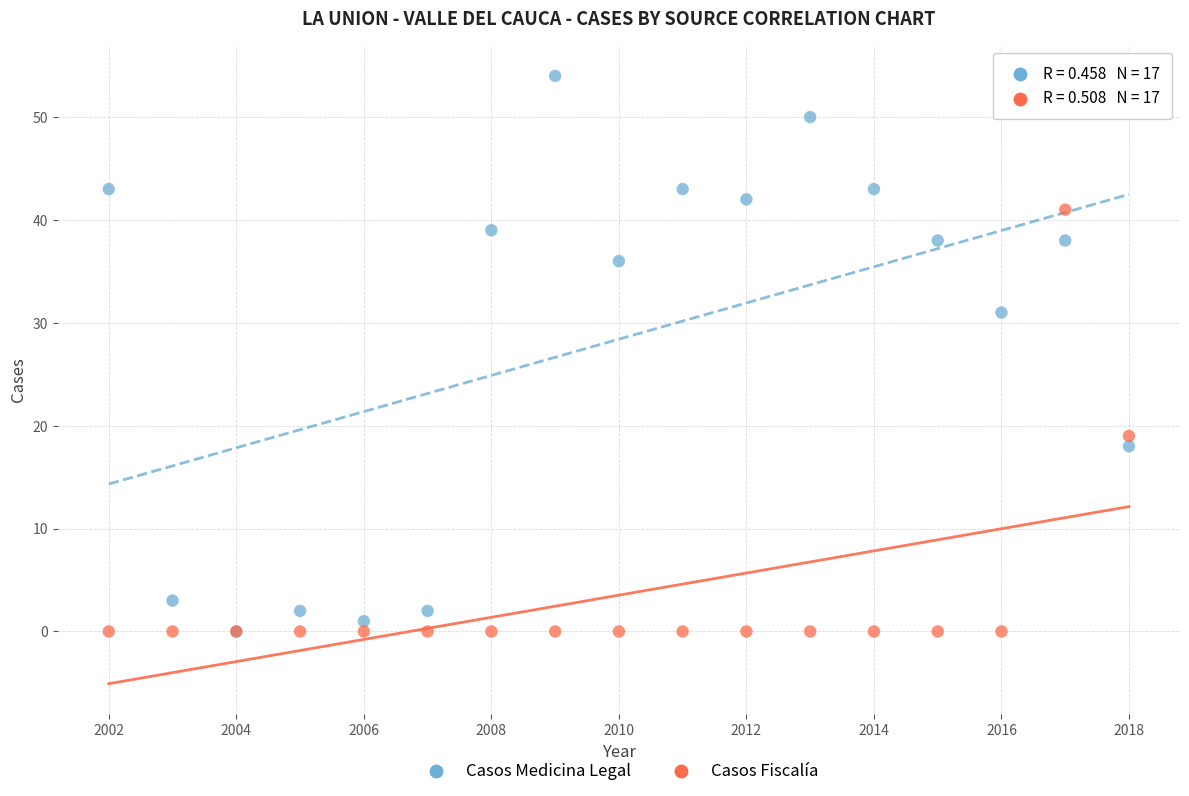

Across all series, what Y value is closest to 27?

31